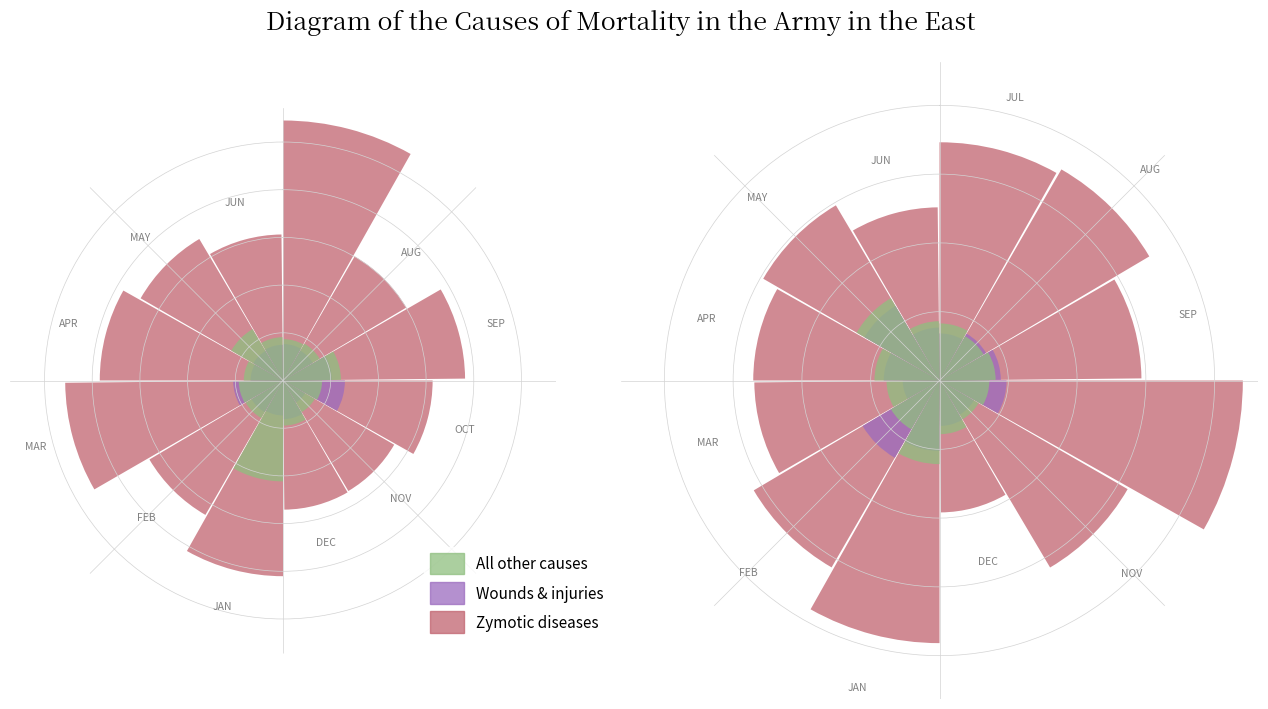

Count the number of data series in this chart.

3